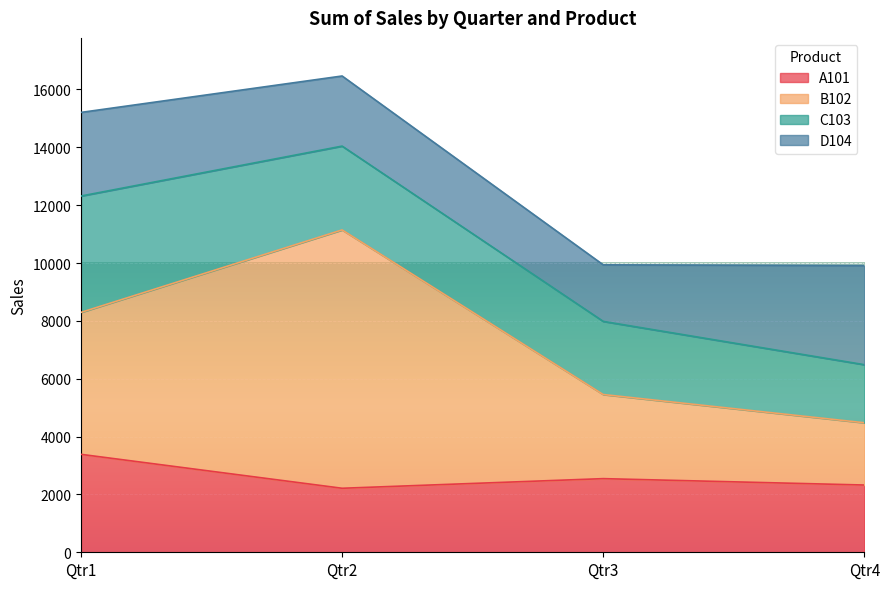

Does the chart display data point markers on the line(s)?

No